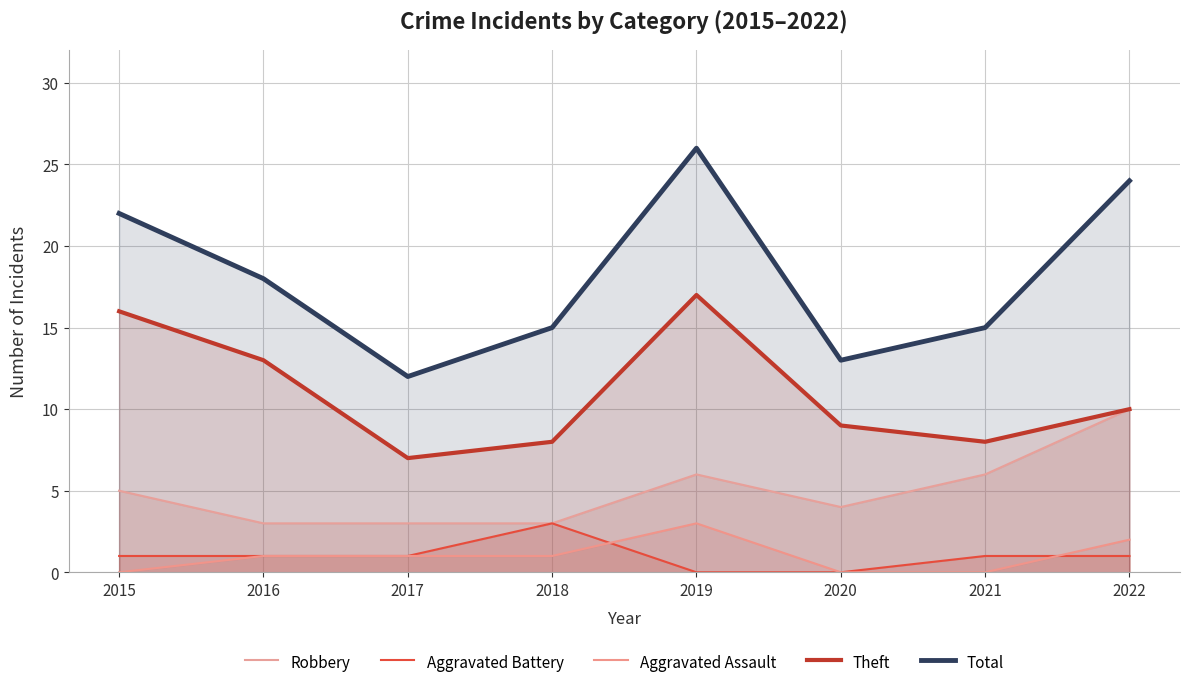

Is it true that Aggravated Assault equals 0 at 2017?

False